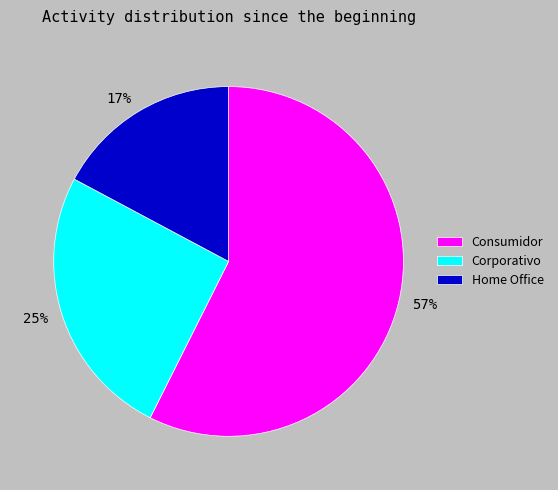

To the nearest percent, what is the difference between the Consumidor and Home Office slice percentages?

40%